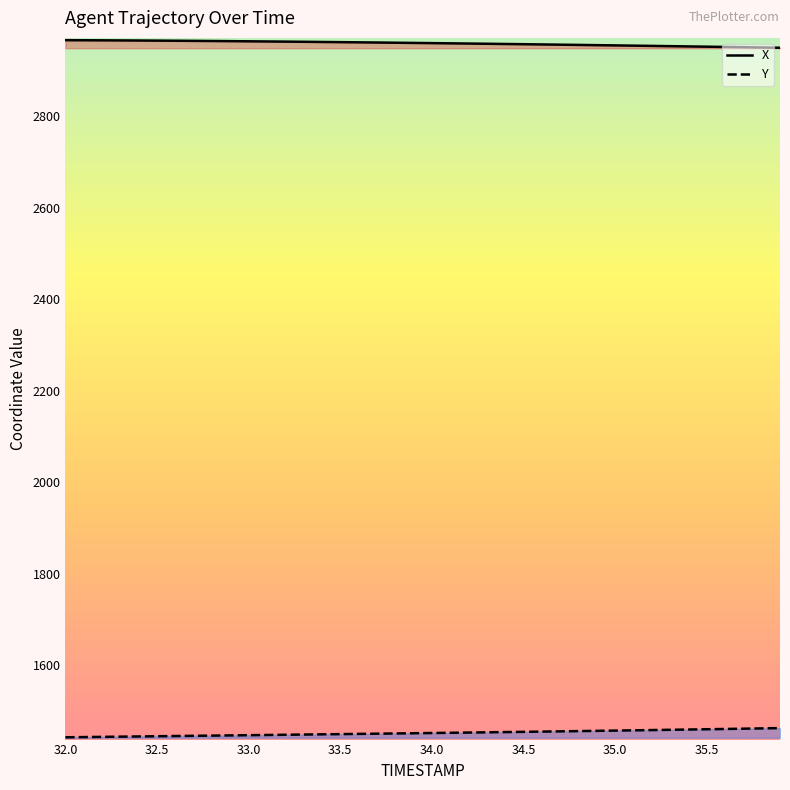

What is the maximum value for Y?

1462.2